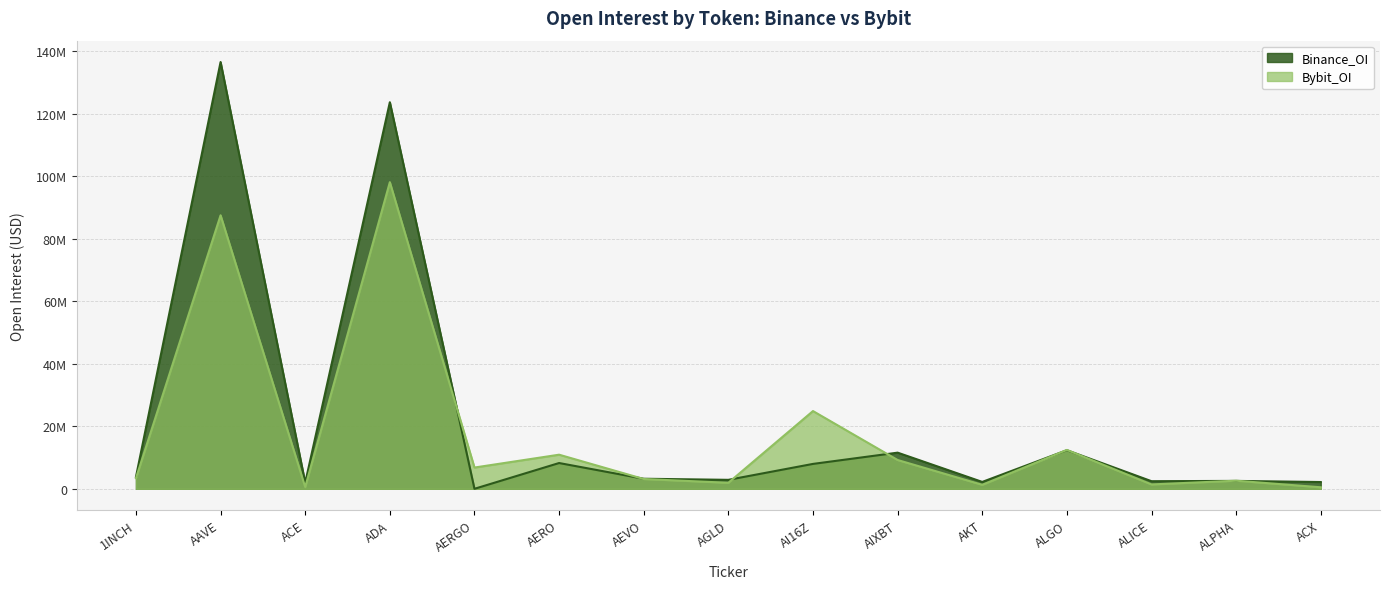

What is the value of the Binance_OI point at the 8th from the left?

2870365